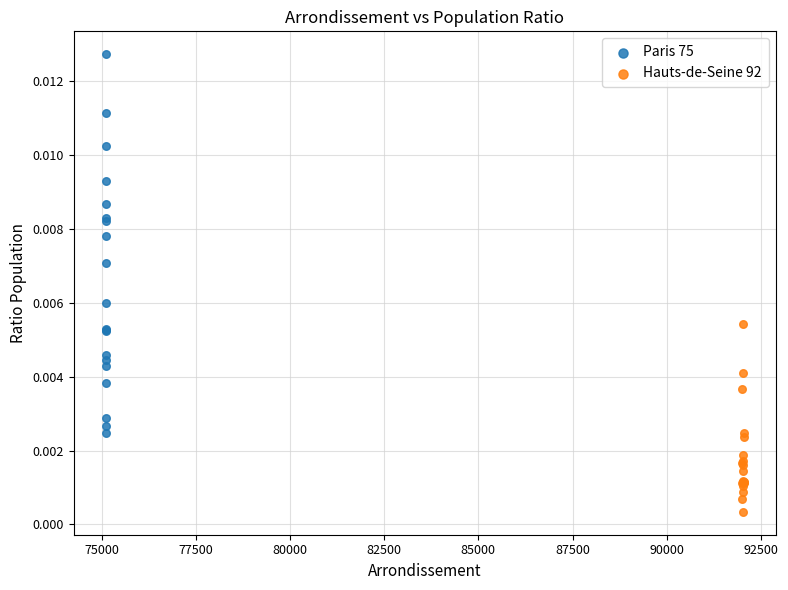

Which series has the widest spread of Y values?

Paris 75